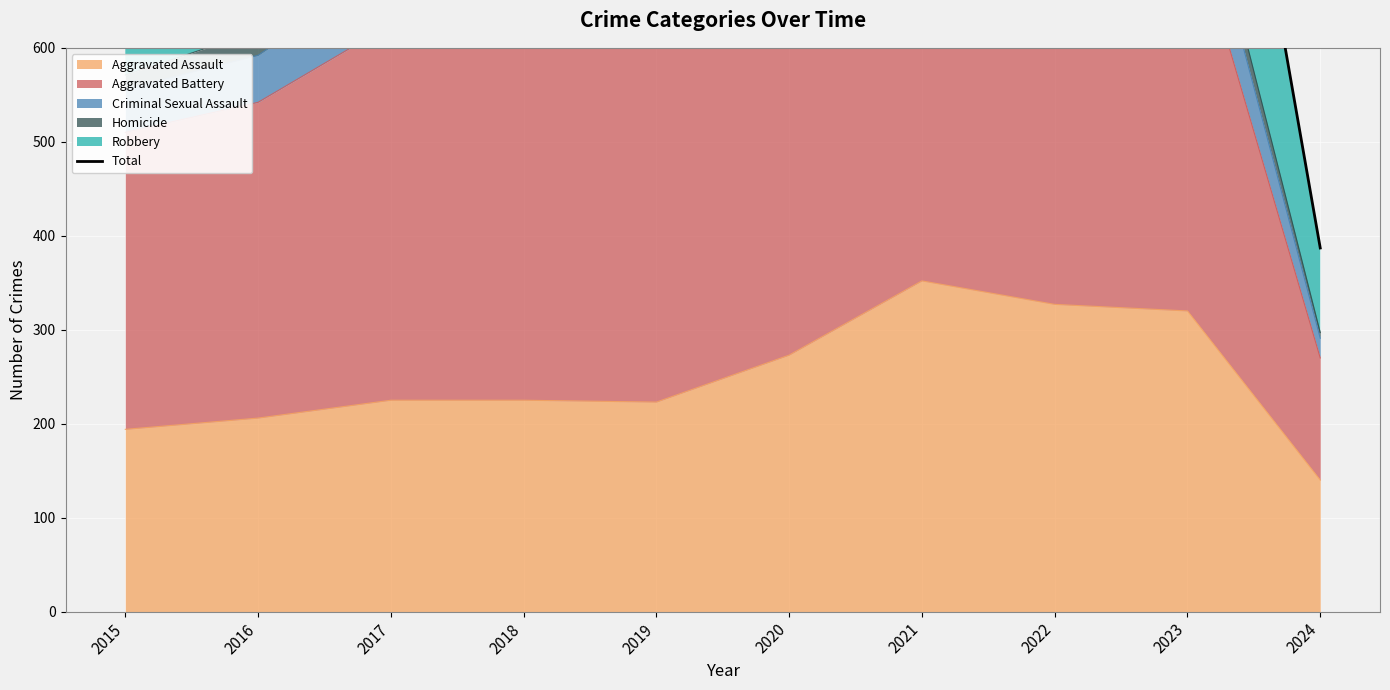

The value of Aggravated Assault at 2015 is 194. True or false?

True